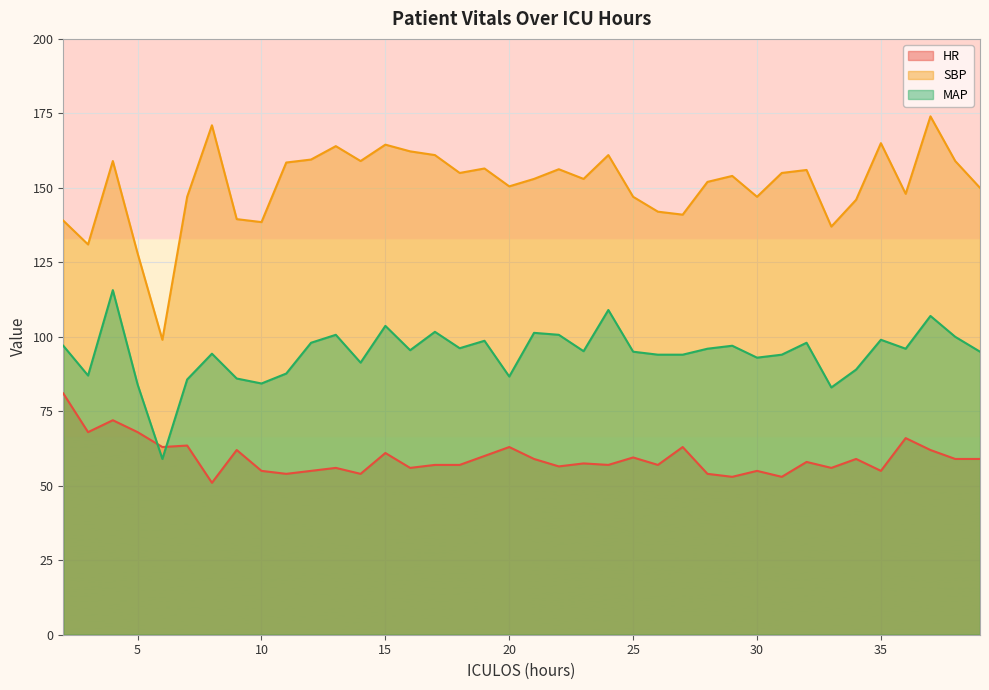

Reading left to right, what are all the values shown in this chart?

HR: 2=81.0	3=68.0	4=72.0	5=68.0	6=63.0	7=63.5	8=51.0	9=62.0	10=55.0	11=54.0	12=55.0	13=56.0	14=54.0	15=61.0	16=56.0	17=57.0	18=57.0	19=60.0	20=63.0	21=59.0	22=56.5	23=57.5	24=57.0	25=59.5	26=57.0	27=63.0	28=54.0	29=53.0	30=55.0	31=53.0	32=58.0	33=56.0	34=59.0	35=55.0	36=66.0	37=62.0	38=59.0	39=59.0
SBP: 2=139.0	3=131.0	4=159.0	5=128.0	6=99.0	7=147.0	8=171.0	9=139.5	10=138.5	11=158.5	12=159.5	13=164.0	14=159.0	15=164.5	16=162.2	17=161.0	18=155.0	19=156.5	20=150.5	21=153.0	22=156.2	23=153.0	24=161.0	25=147.0	26=142.0	27=141.0	28=152.0	29=154.0	30=147.0	31=155.0	32=156.0	33=137.0	34=146.0	35=165.0	36=148.0	37=174.0	38=159.0	39=150.0
MAP: 2=97.0	3=87.0	4=115.7	5=84.0	6=59.0	7=85.7	8=94.3	9=86.0	10=84.3	11=87.7	12=98.0	13=100.7	14=91.3	15=103.7	16=95.5	17=101.7	18=96.2	19=98.7	20=86.7	21=101.3	22=100.7	23=95.2	24=109.0	25=95.0	26=94.0	27=94.0	28=96.0	29=97.0	30=93.0	31=94.0	32=98.0	33=83.0	34=89.0	35=99.0	36=96.0	37=107.0	38=100.0	39=95.0